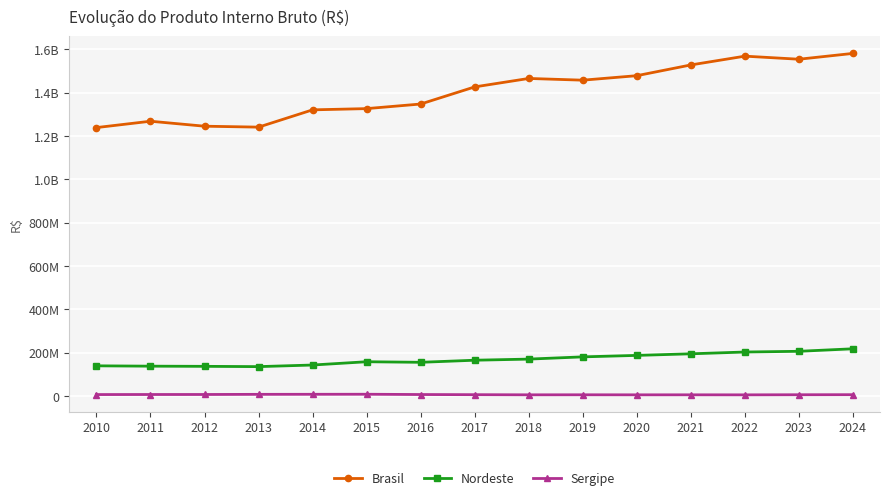

Reading left to right, transcribe all the data shown in this chart.

Brasil: 2010=1238912537	2011=1268209405	2012=1245269485	2013=1240995258	2014=1320749401	2015=1326452695	2016=1347626192	2017=1426659433	2018=1465646694	2019=1457696536	2020=1478424361	2021=1528031685	2022=1568518471	2023=1554373567	2024=1581215552
Nordeste: 2010=139450997	2011=137882891	2012=137085704	2013=135754654	2014=143161703	2015=158295760	2016=155693851	2017=165318507	2018=170460278	2019=180801976	2020=187598278	2021=194921263	2022=203185137	2023=206501207	2024=218109836
Sergipe: 2010=6863012	2011=7130442	2012=7180726	2013=7841054	2014=8064440	2015=8294641	2016=6990258	2017=6308338	2018=5639894	2019=5783959	2020=5594029	2021=5657900	2022=5510247	2023=5993398	2024=6292380